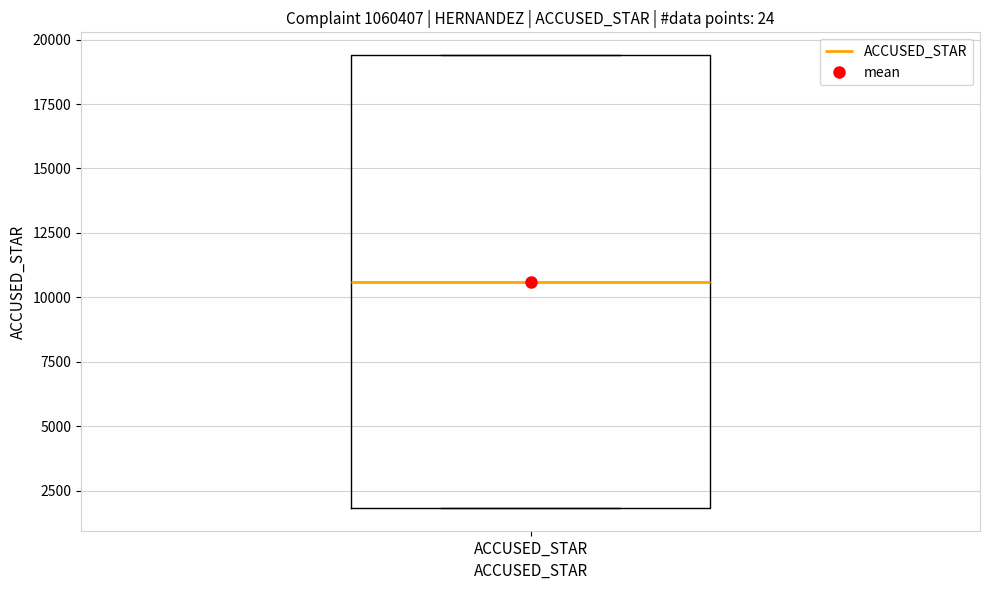

Read this box plot against the y-axis: the position of the median line, the range covered by the box, and the ends of both whiskers. The values are not printed on the chart, so give them approximately, as read against the axis.

median 10500, box 2000 to 19500, whiskers 2000 to 19500